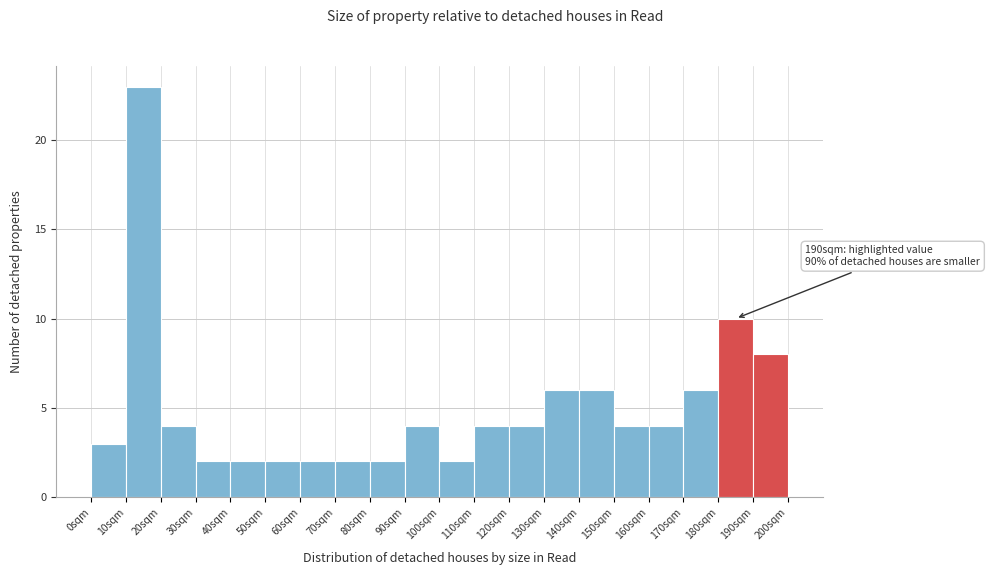

Which range on the x-axis has the tallest bar?

10 to 20